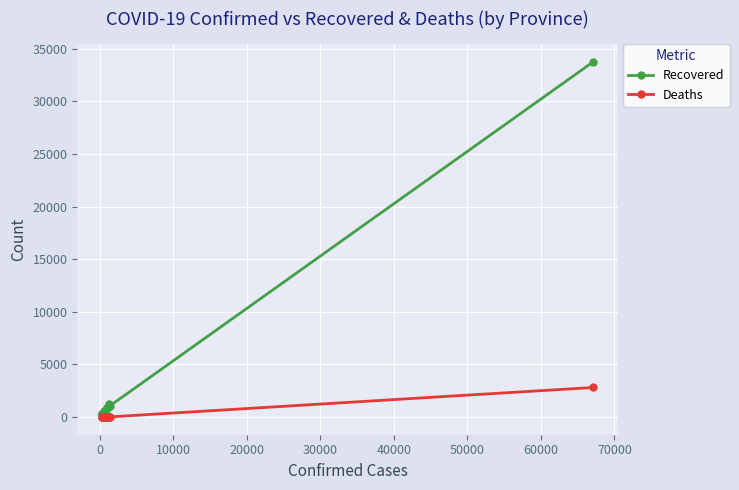

What are all the series names shown in the legend?

Recovered, Deaths